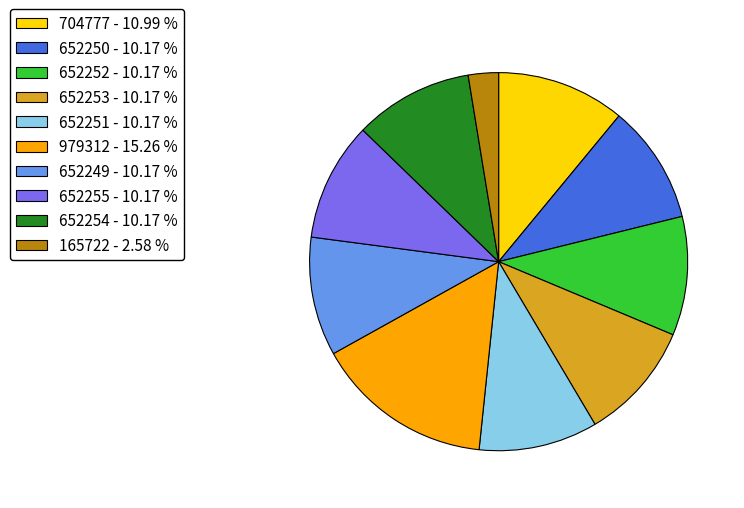

Do 652253 and 652254 together represent more than half of the pie?

No